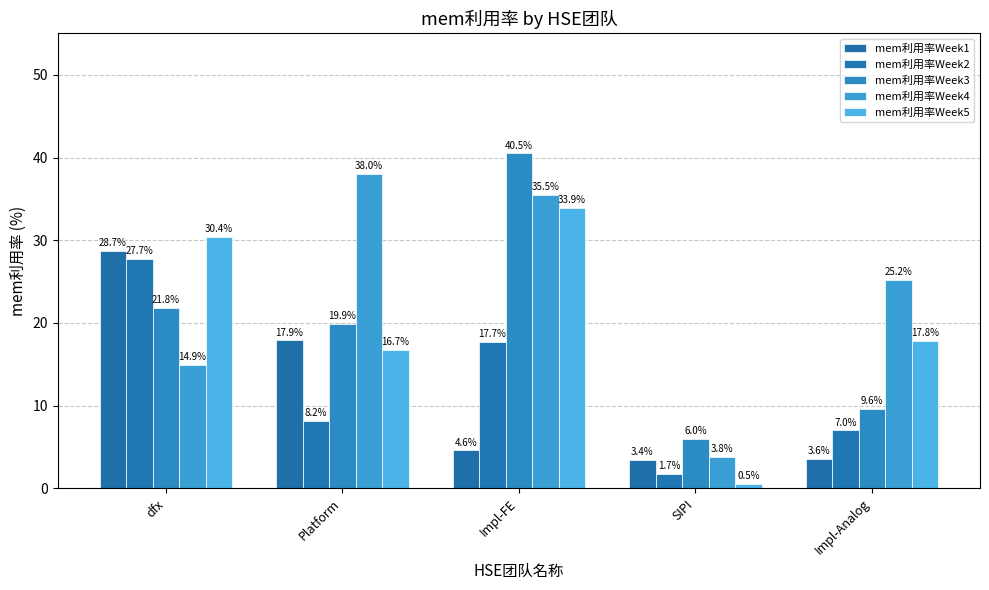

Reading left to right, extract all data points from this chart.

mem利用率Week1: 28.7	17.9	4.6	3.4	3.6
mem利用率Week2: 27.7	8.2	17.7	1.7	7.0
mem利用率Week3: 21.8	19.9	40.5	6.0	9.6
mem利用率Week4: 14.9	38.0	35.5	3.8	25.2
mem利用率Week5: 30.4	16.7	33.9	0.5	17.8